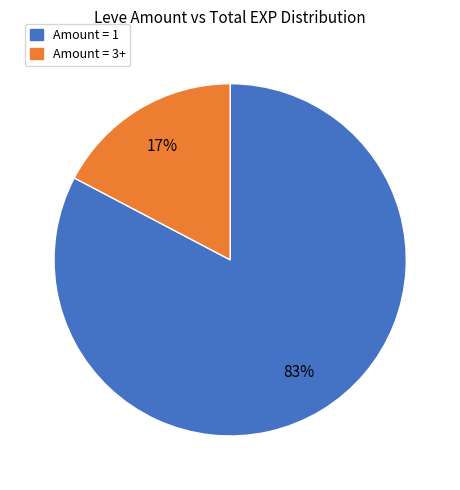

To the nearest percent, what is the average slice percentage?

50%